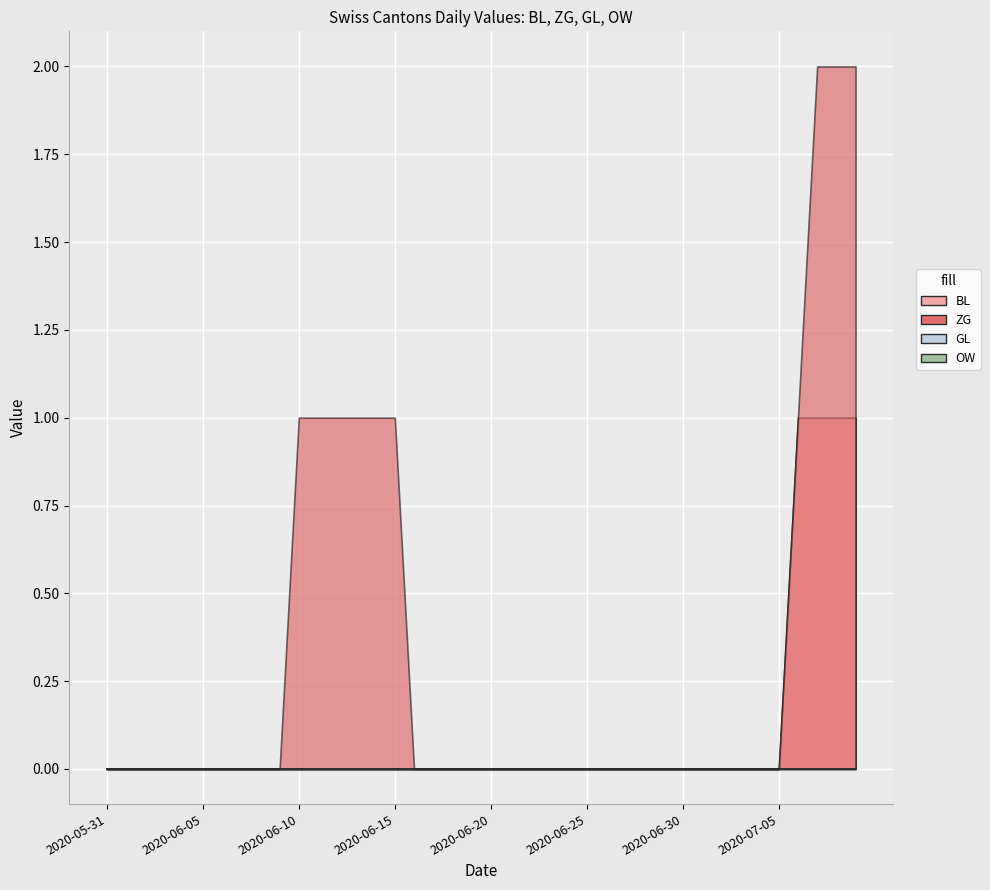

What is the label of the 36th point from the right?

2020-06-04